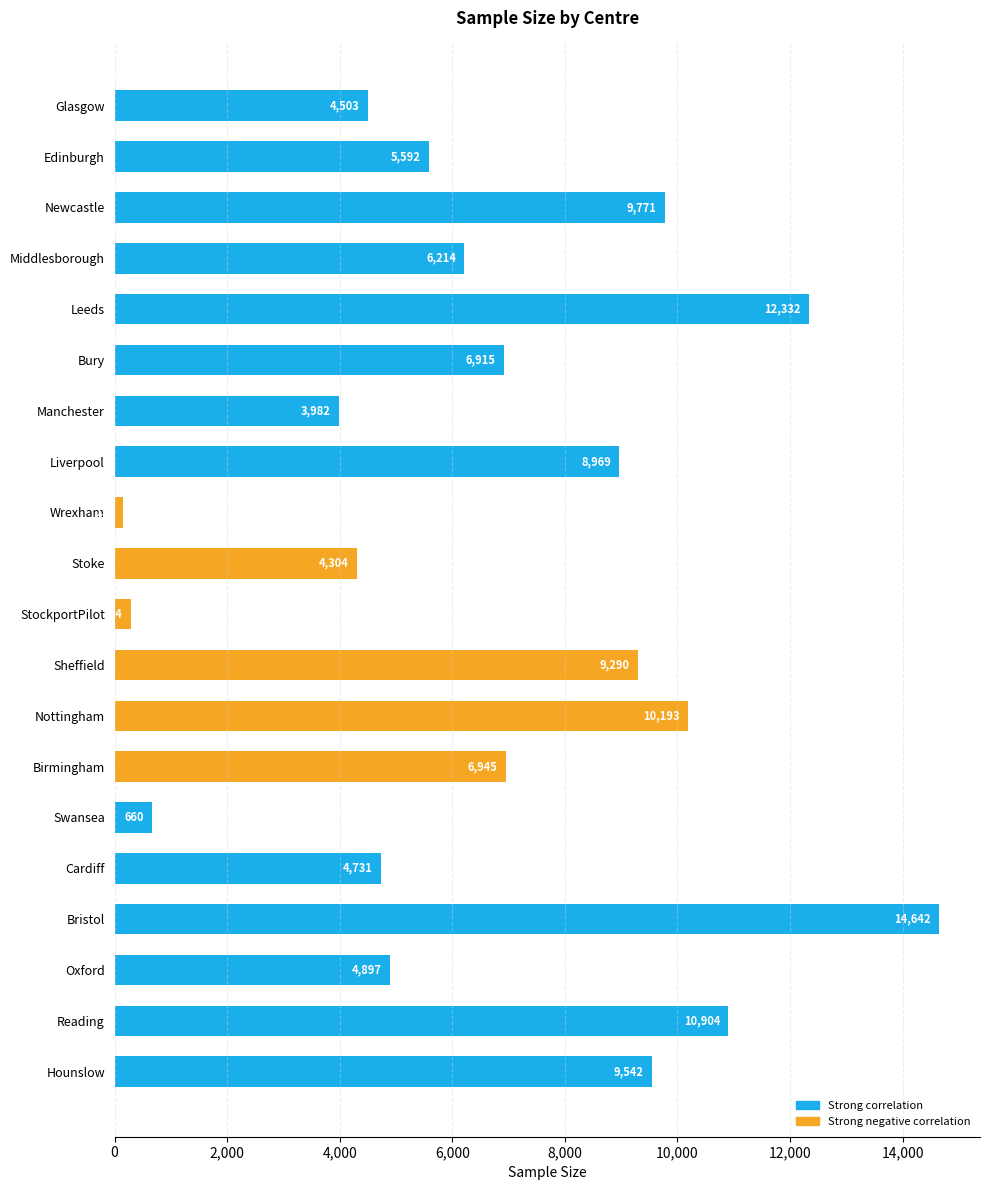

What is the value of the 16th bar from the top?

4731